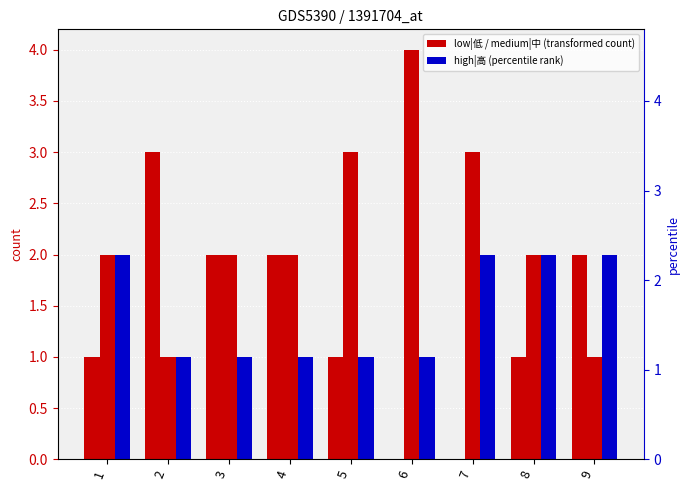

How many bars are there in each group?

3